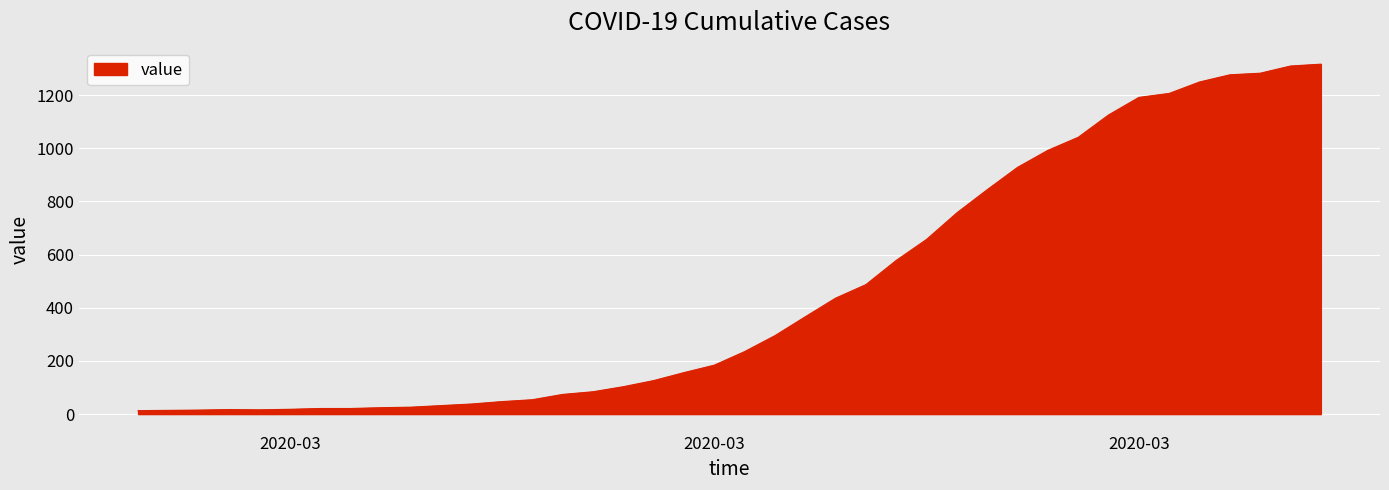

What is the greatest value displayed?

1316